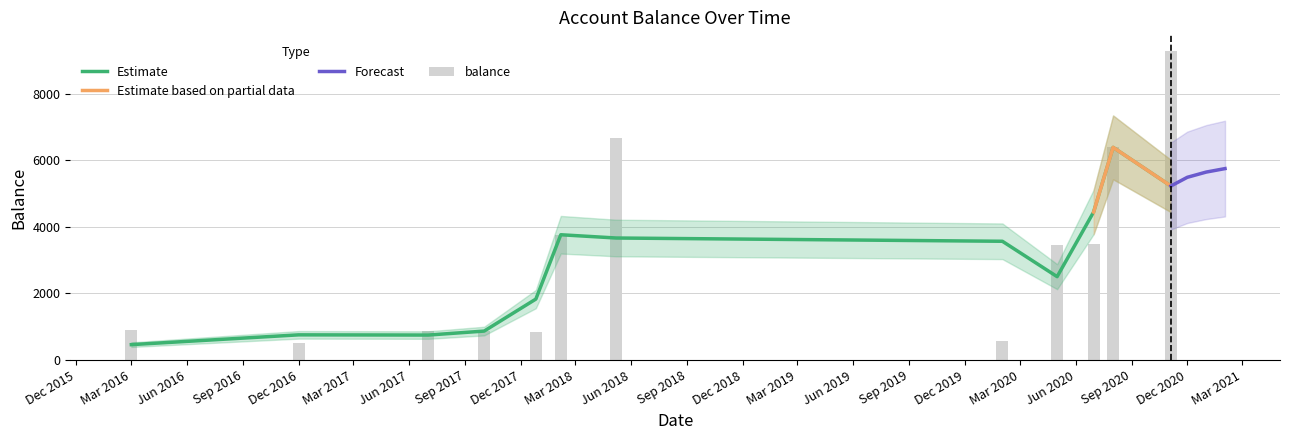

What is the difference between the values at 2017-10-02 and 2016-03-01?

18.6